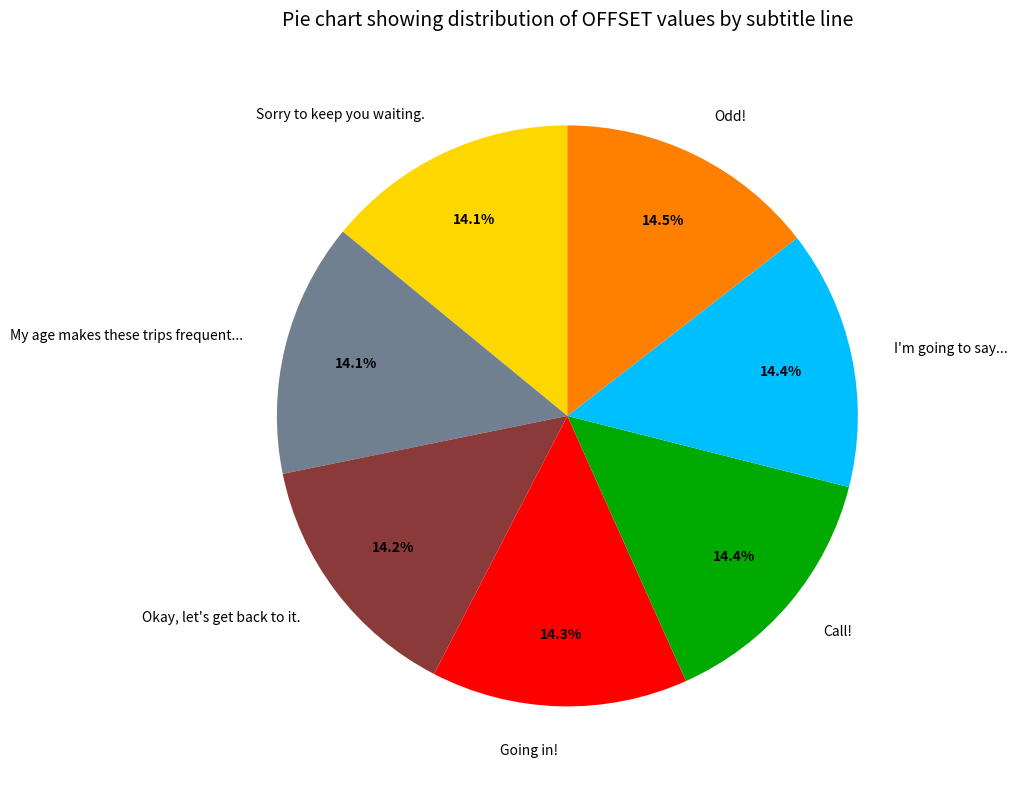

How many slices are in this pie chart?

7